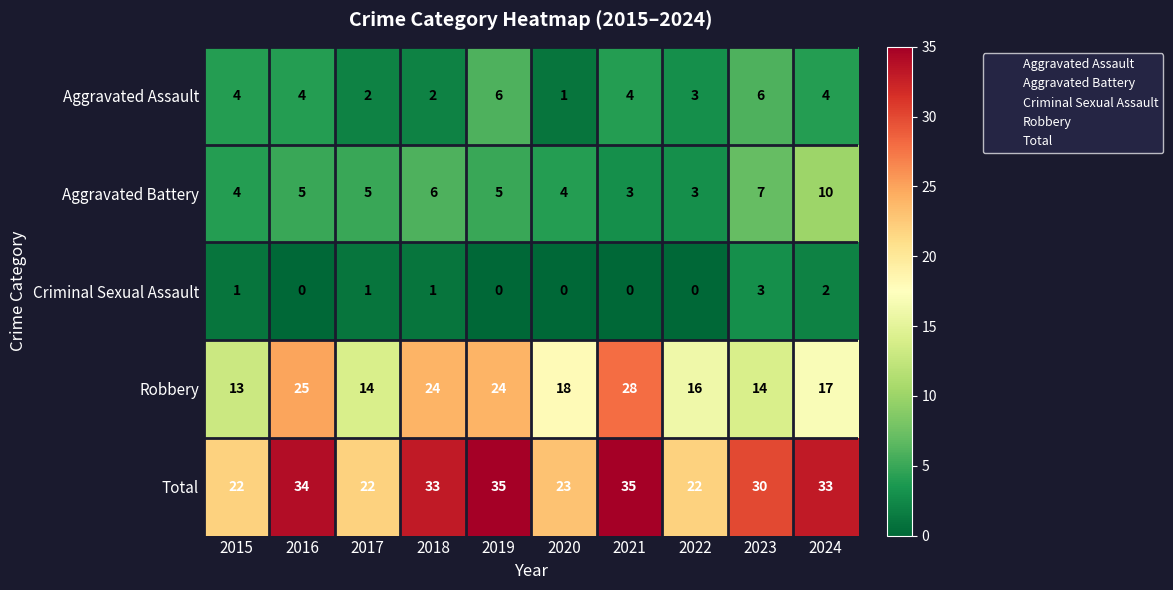

What is the highest value of the Robbery series?

28